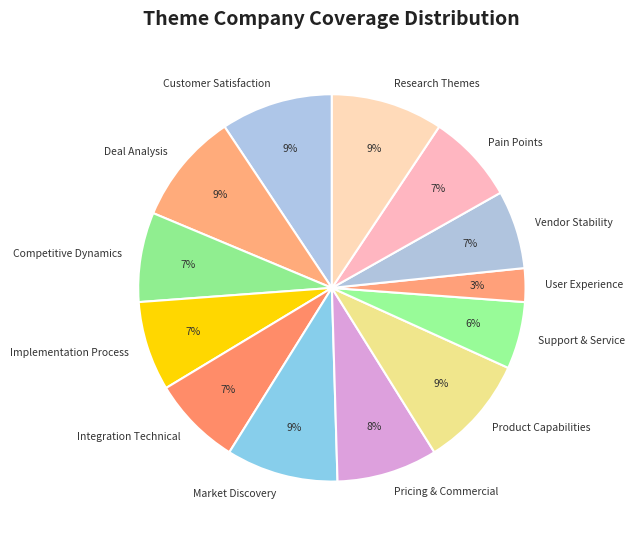

What is the smallest slice in the pie chart?

User Experience